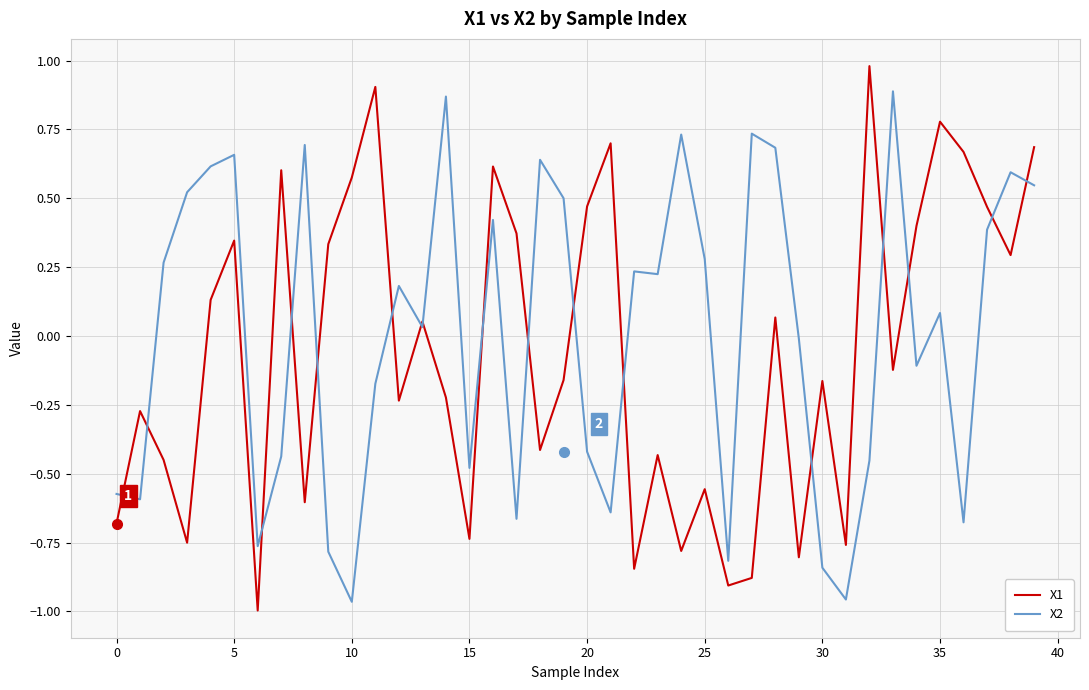

At how many categories does at least one series exceed 0?

32